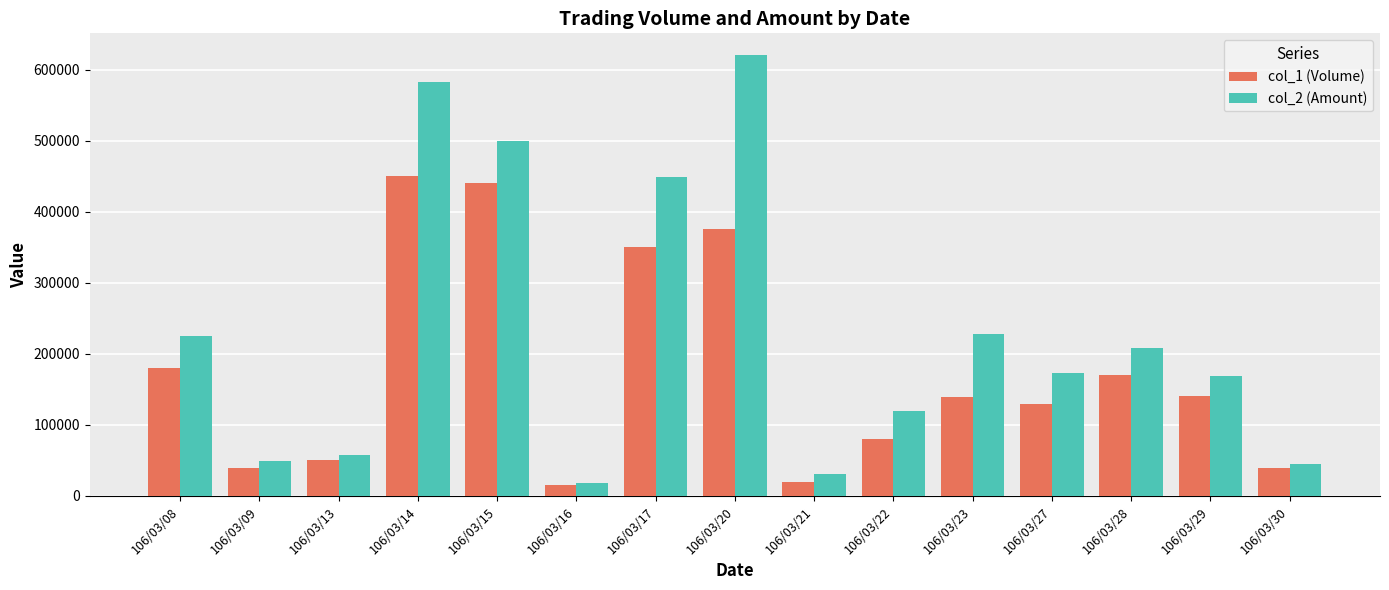

The col_1 (Volume) series shows 39000 at 106/03/30. True or false?

True